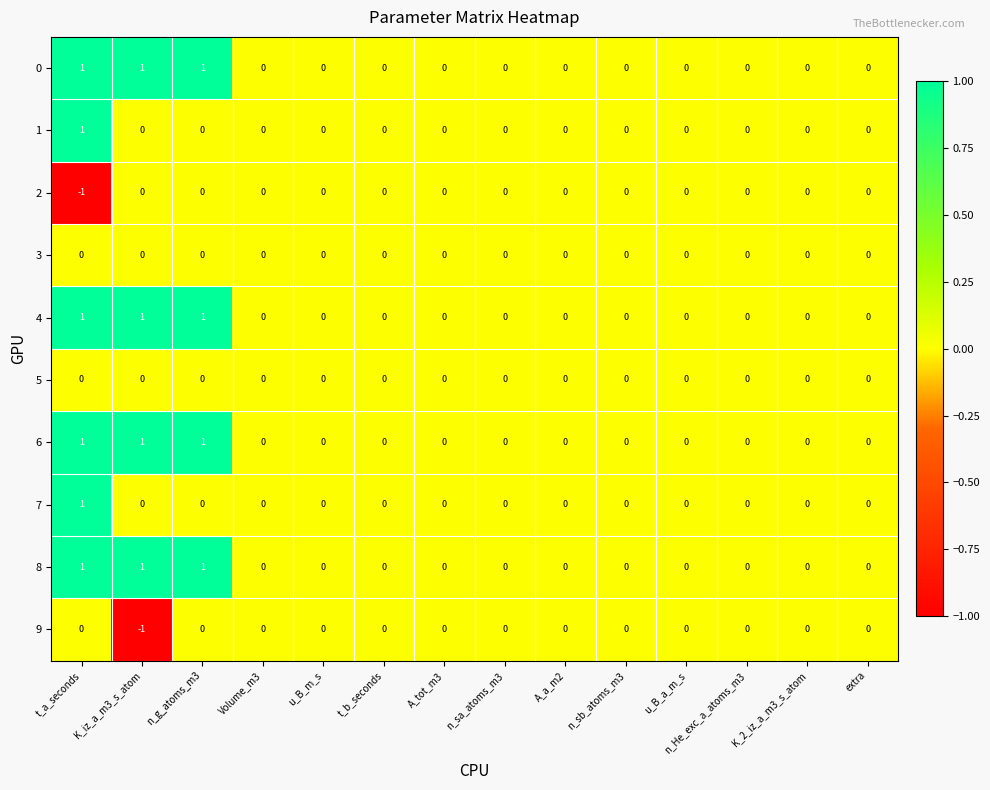

Is it true that 6 equals 0 at n_He_exc_a_atoms_m3?

True